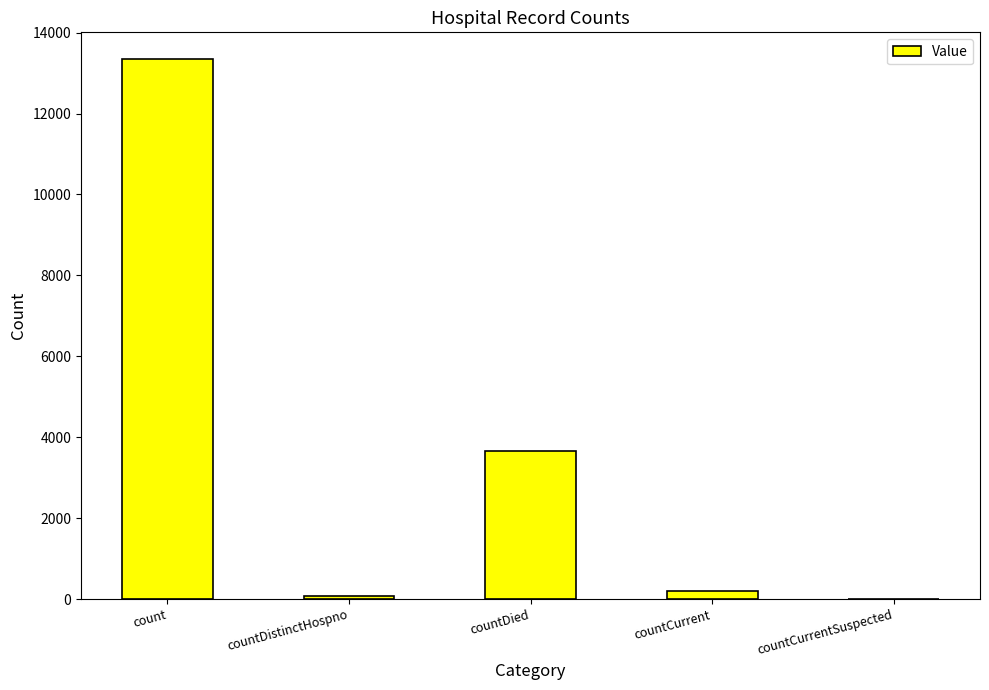

Which category has the highest value across all series?

count